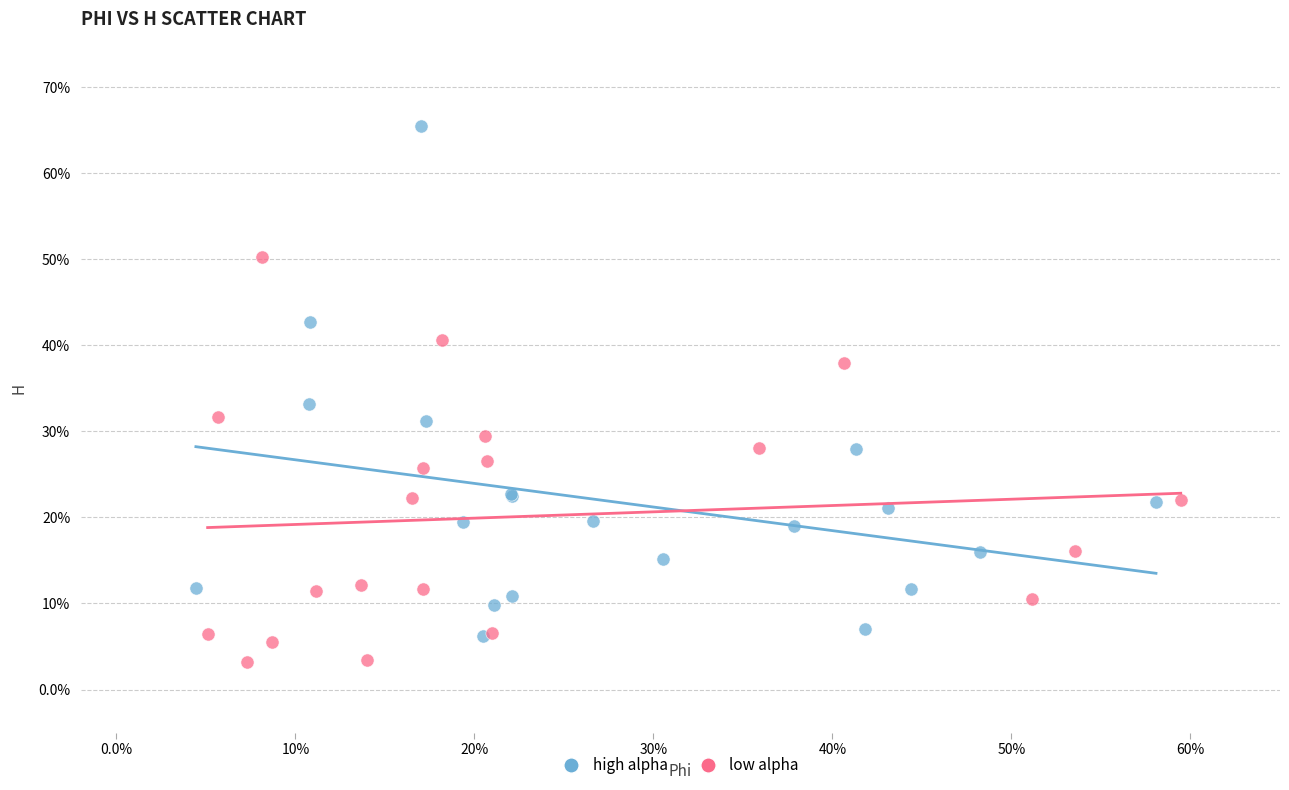

Which series has the widest spread of Y values?

high alpha